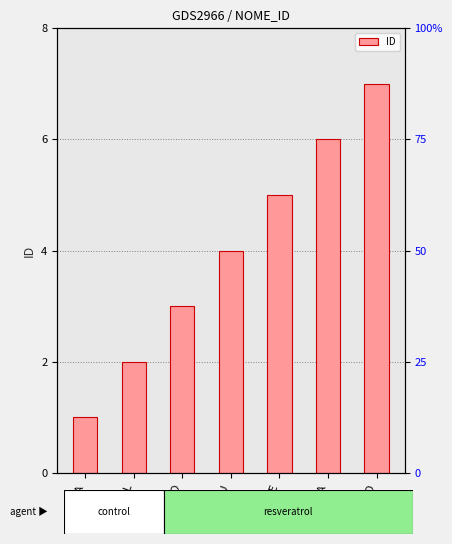

Reading left to right, transcribe all the data shown in this chart.

LAURA=1	CAROL=2	TIAGO=3	MANU=4	FELIPE=5	MARIA=6	RICARDO=7